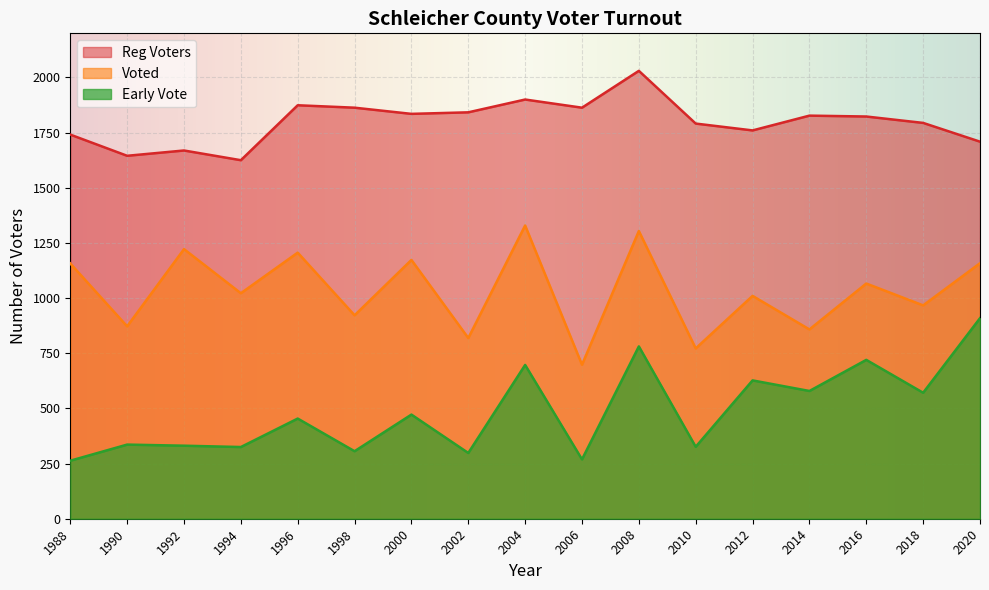

Does the chart display data point markers on the line(s)?

No